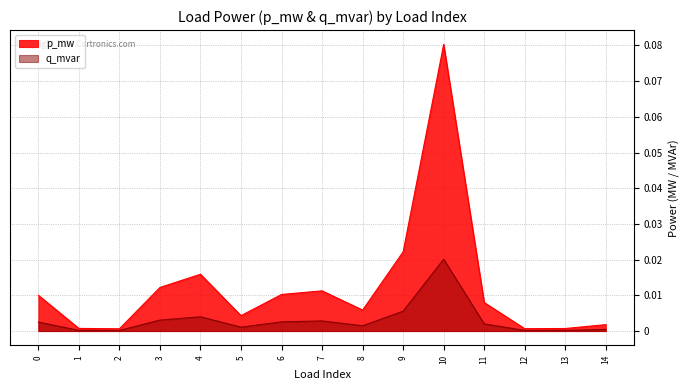

At which category does q_mvar reach its first local valley?

2